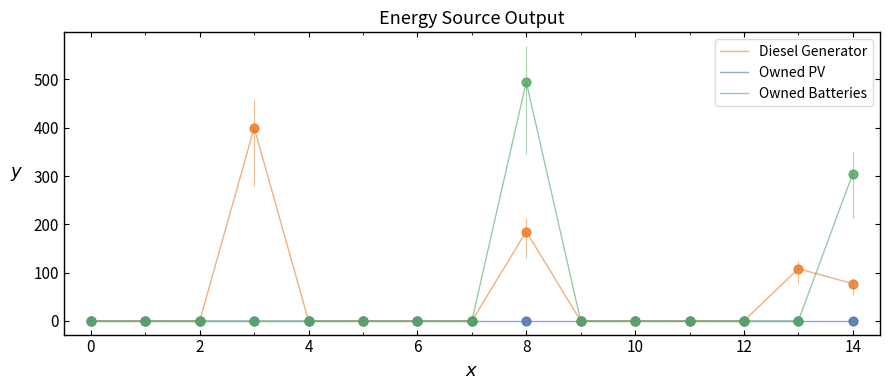

Which series contains the lowest Y value?

Diesel Generator